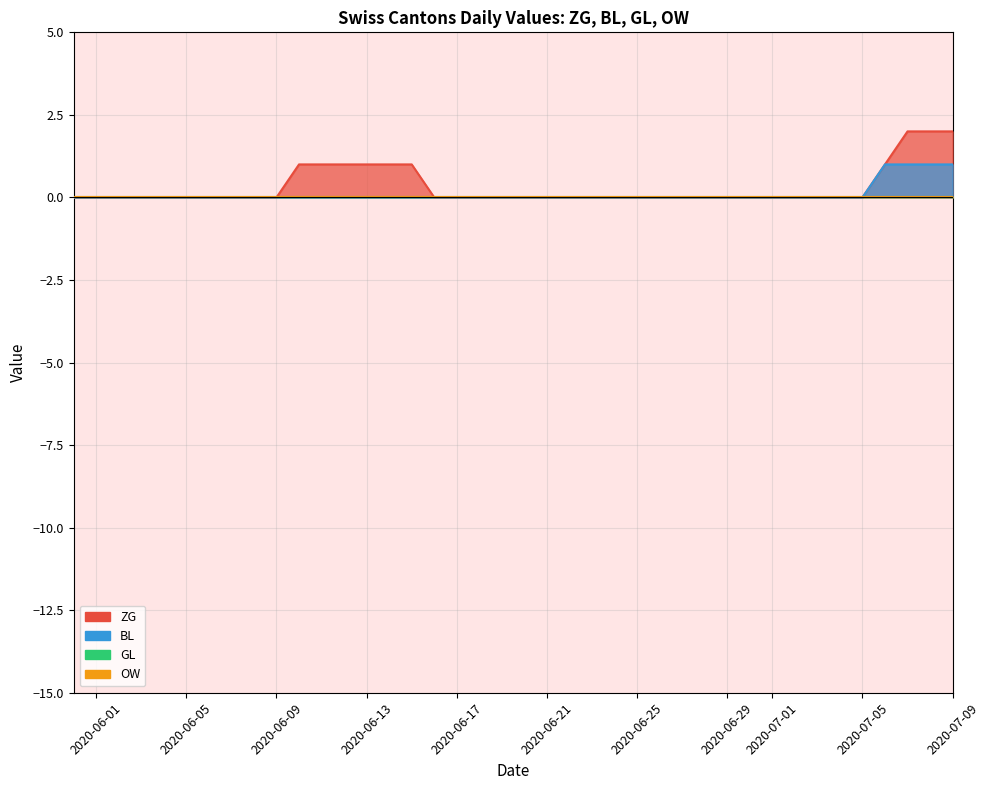

Count the ZG values in the range 0 to 1.

37